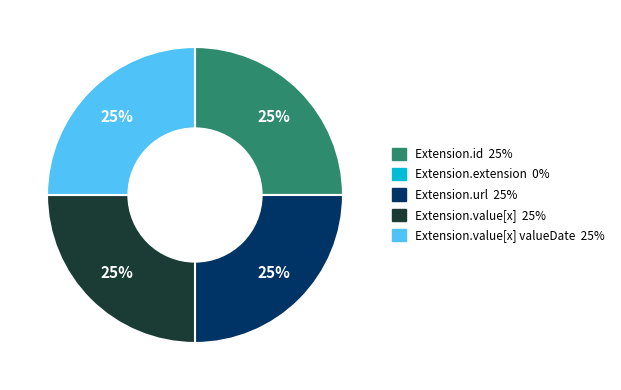

To the nearest percent, what is the average slice percentage?

25%